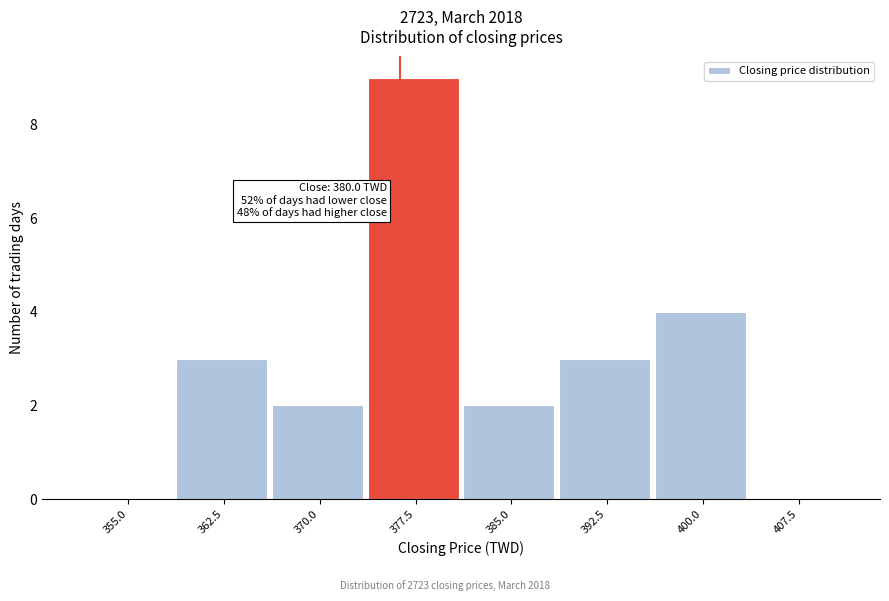

Reading left to right, extract all data points from this chart.

355.0=0	362.5=3	370.0=2	377.5=9	385.0=2	392.5=3	400.0=4	407.5=0